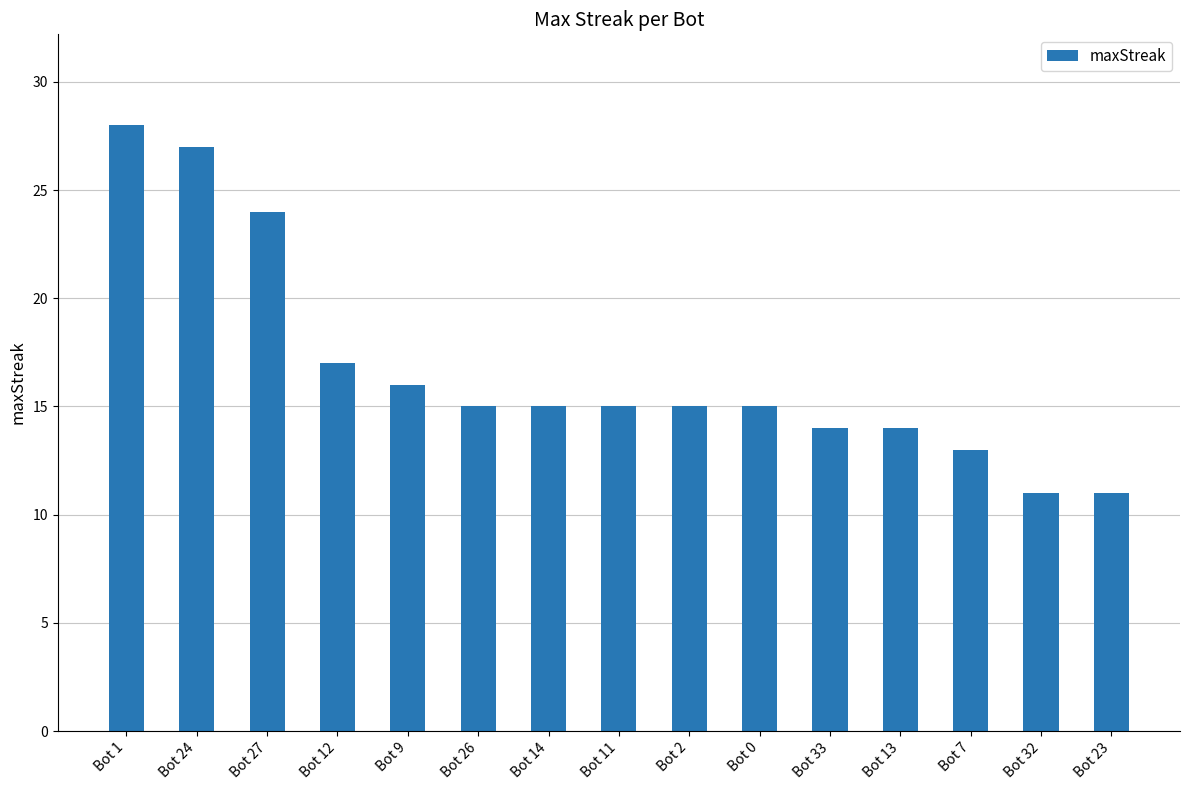

What is the label of the 9th bar from the left?

Bot 2